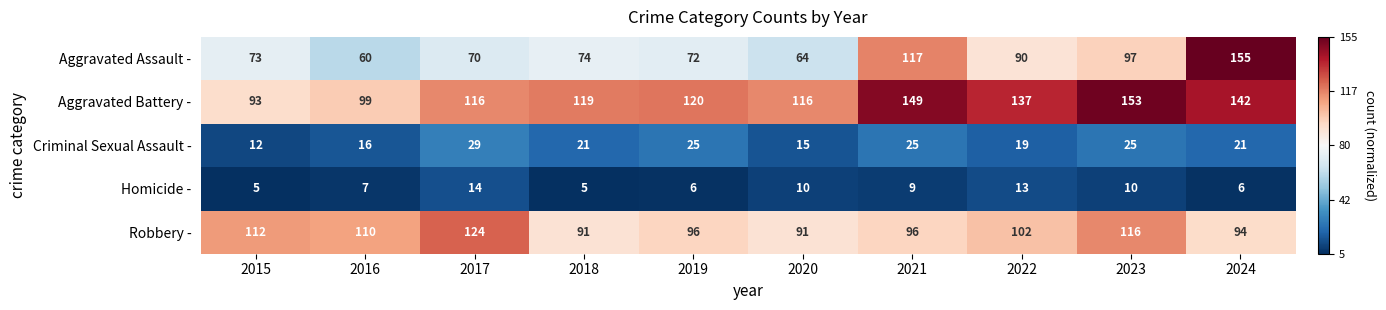

Which series has the largest total across all categories?

Aggravated Battery -